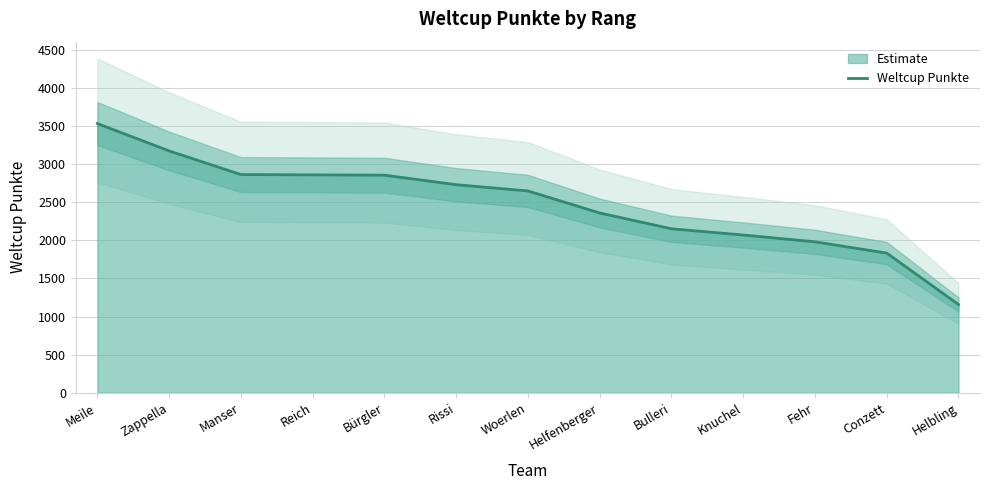

Is it true that the value at Conzett is 2797?

False